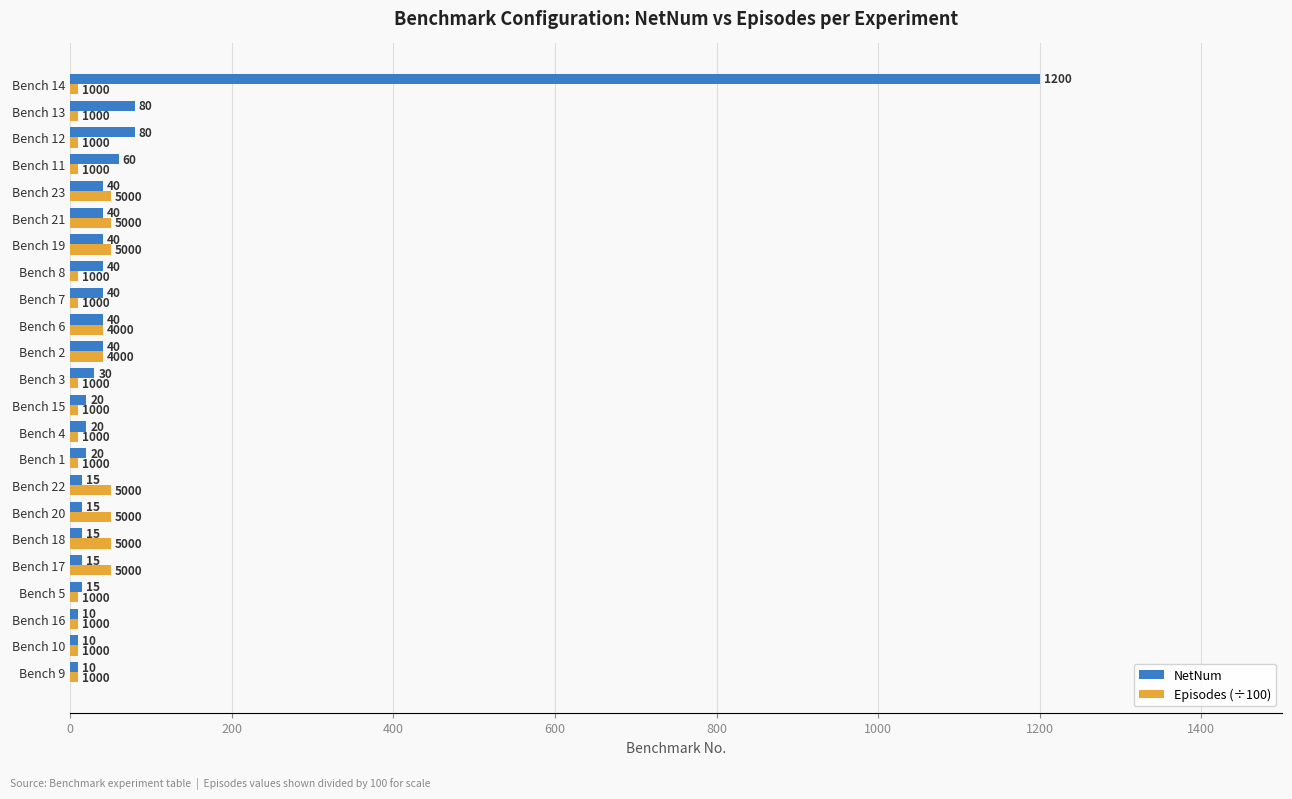

The Episodes (÷100) series shows 50 at Bench 23. True or false?

True